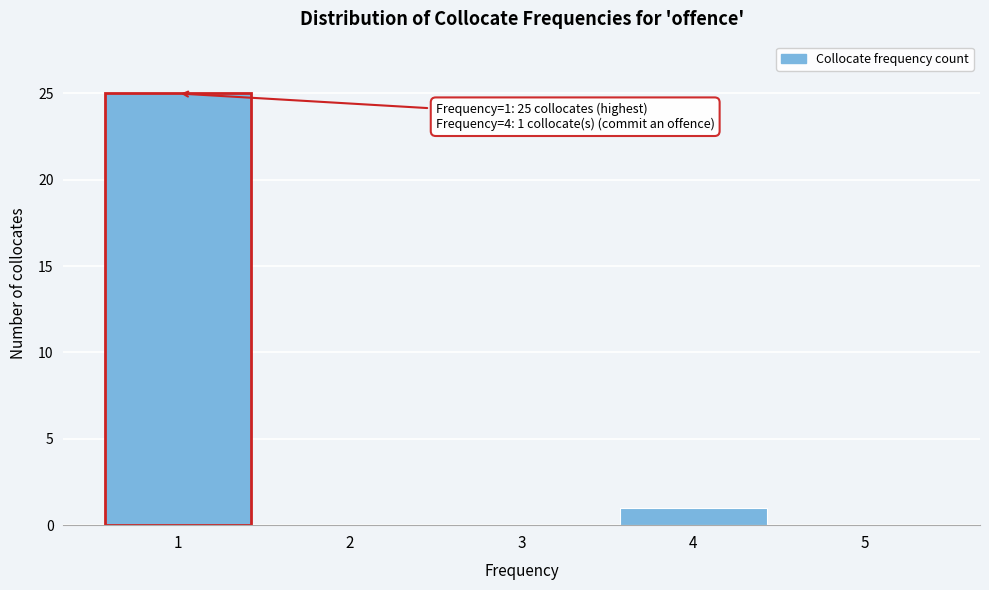

Reading right to left, transcribe all the data shown in this chart.

5=0	4=1	3=0	2=0	1=25